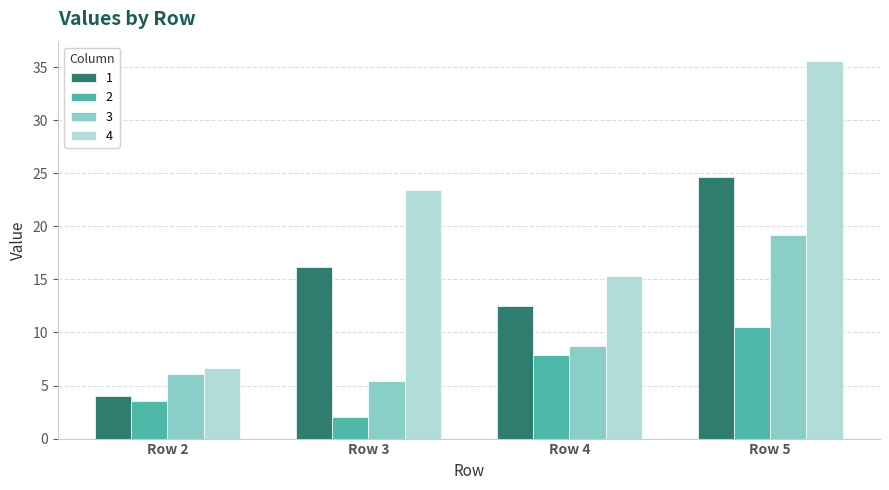

Is it true that 4 equals 6.6 at Row 2?

True